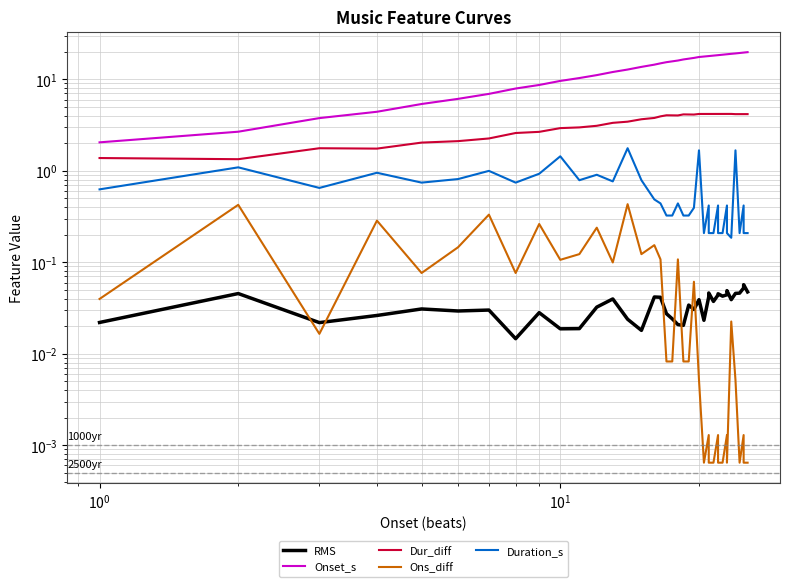

True or false: Duration_s and Dur_diff intersect in this chart.

False